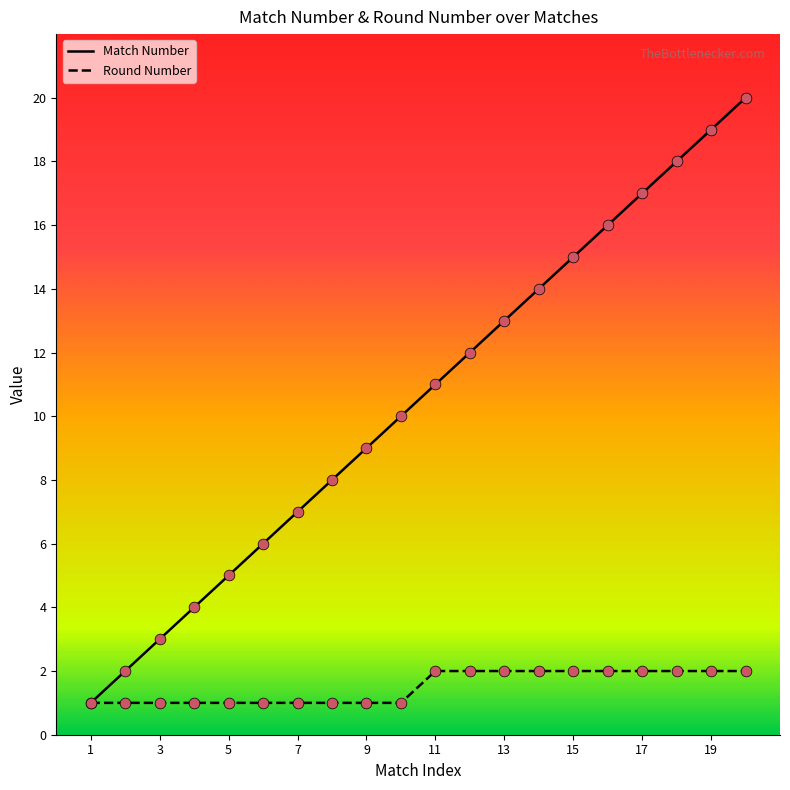

Which series has the largest total across all categories?

Match Number